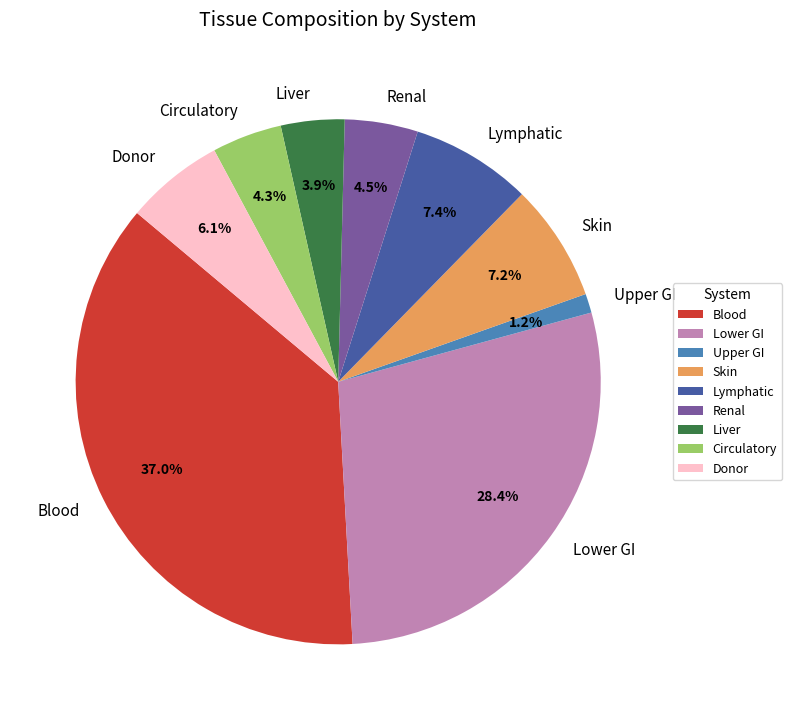

Is Skin the majority of the pie?

No